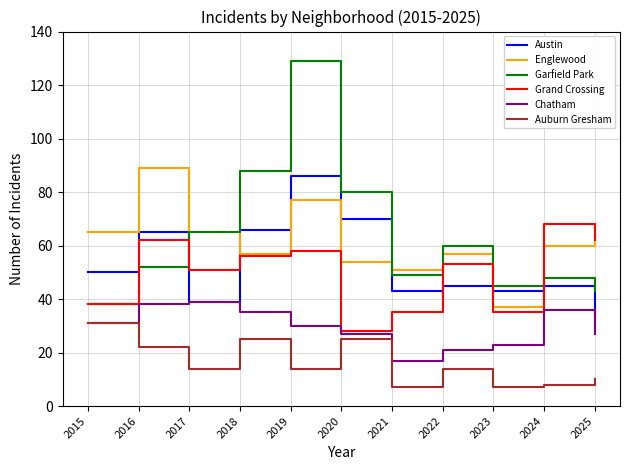

Reading right to left, transcribe all the data shown in this chart.

Austin: 33	45	43	45	43	70	86	66	39	65	50
Englewood: 68	60	37	57	51	54	77	57	65	89	65
Garfield Park: 43	48	45	60	49	80	129	88	65	52	38
Grand Crossing: 62	68	35	53	35	28	58	56	51	62	38
Chatham: 27	36	23	21	17	27	30	35	39	38	31
Auburn Gresham: 10	8	7	14	7	25	14	25	14	22	31